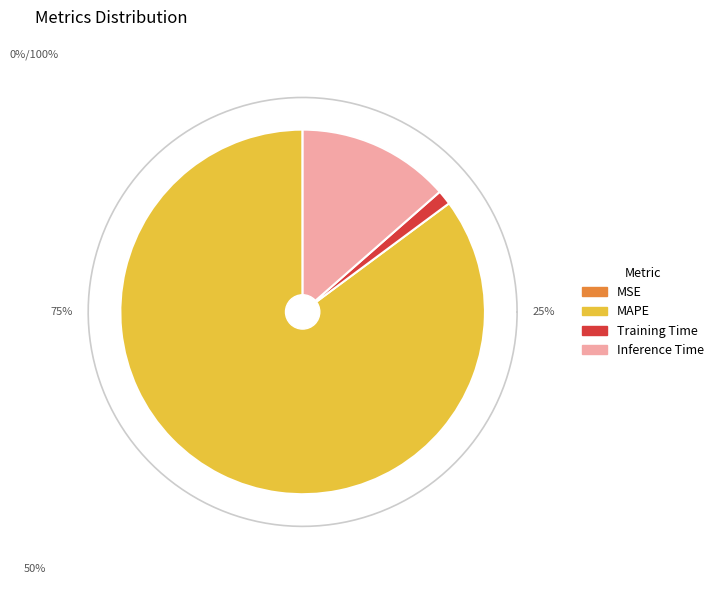

Which category accounts for the majority?

MAPE